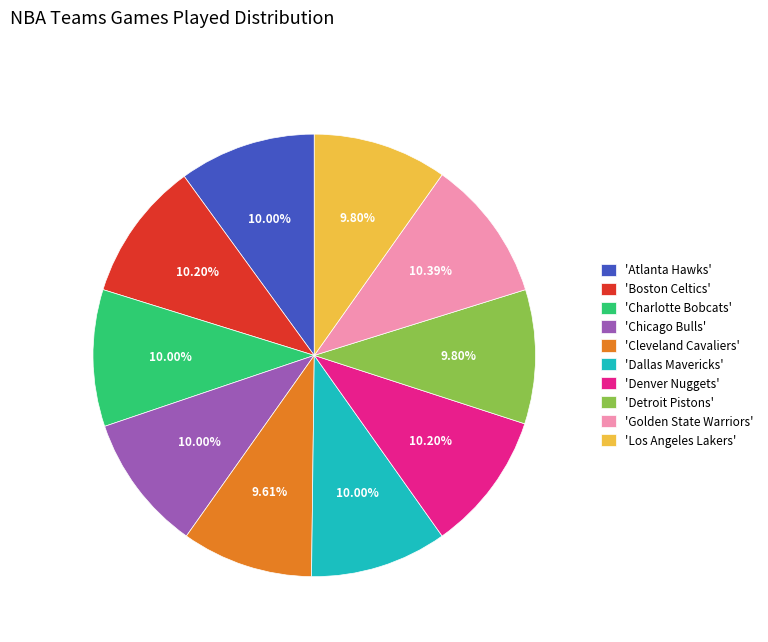

How many segments does this pie chart have?

10